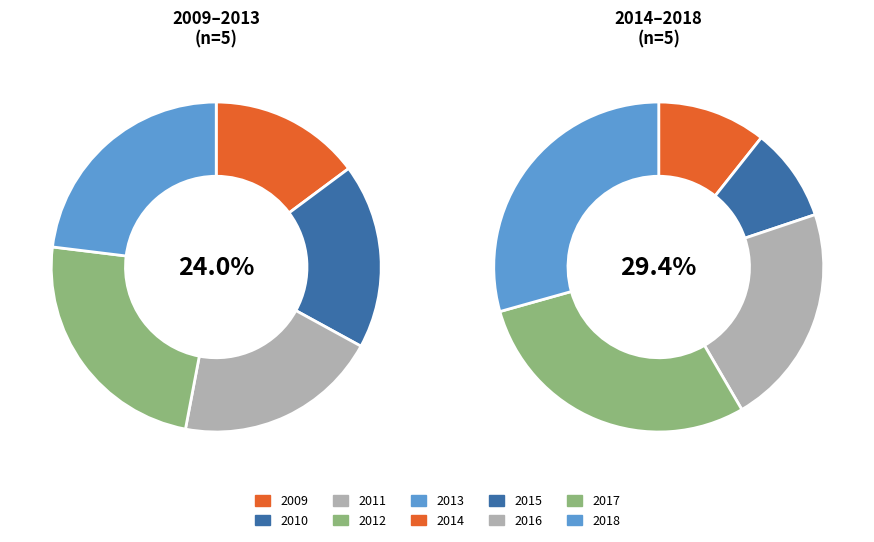

What is the smallest slice in the pie chart?

2015